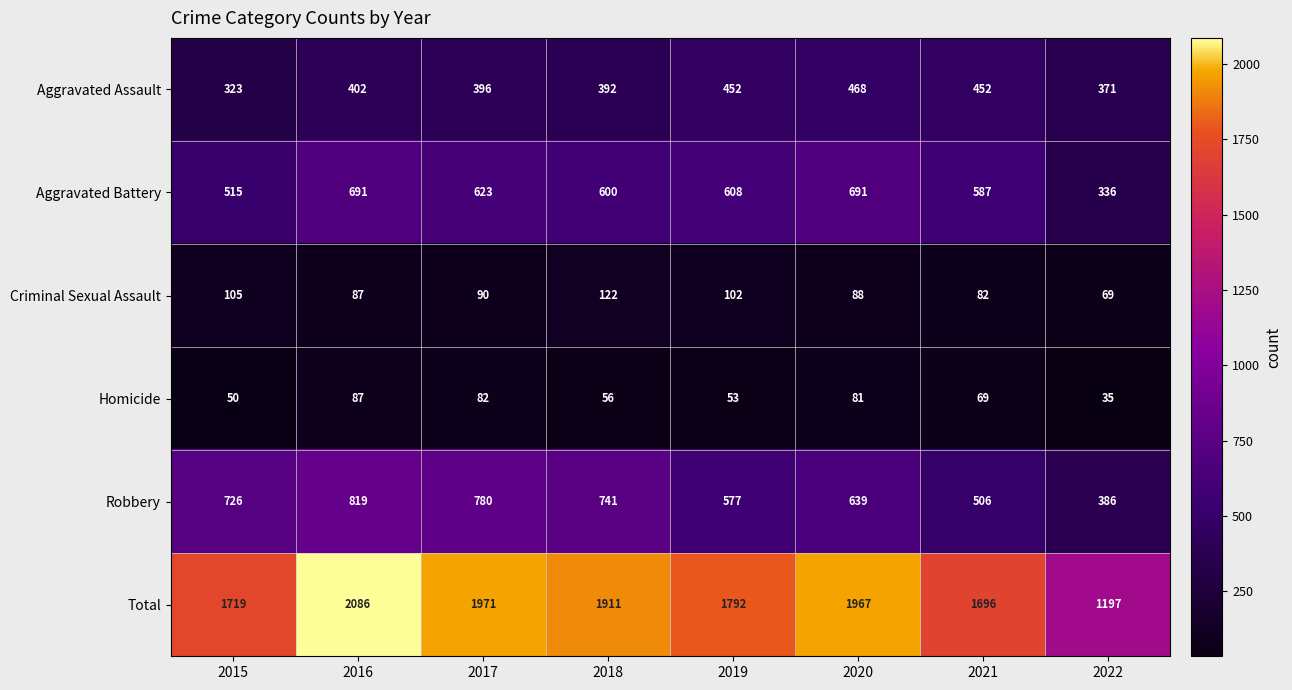

Count the number of categories in the chart.

8